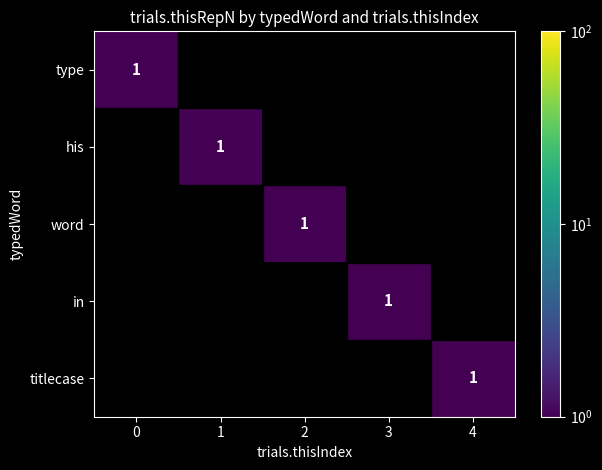

The his series shows 2 at 1. True or false?

False